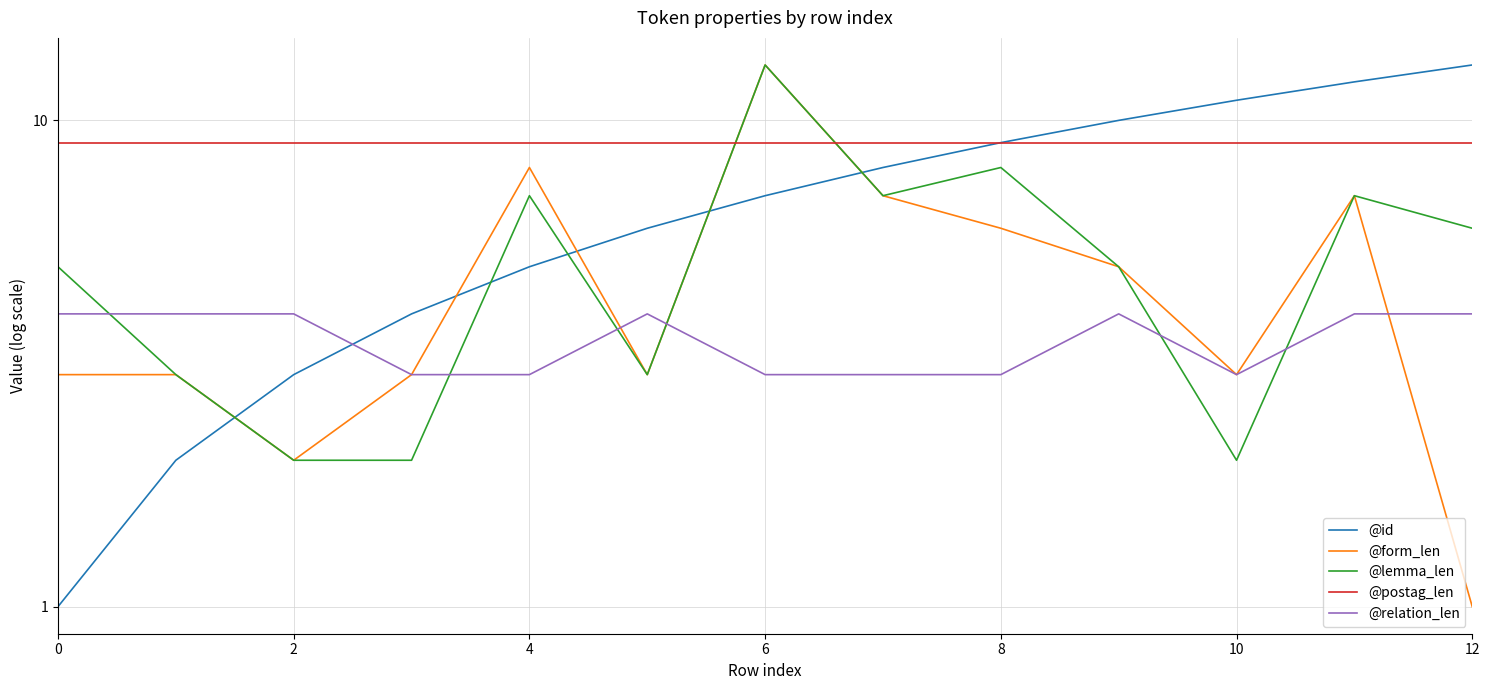

Where does the @id series first go above 7?

7